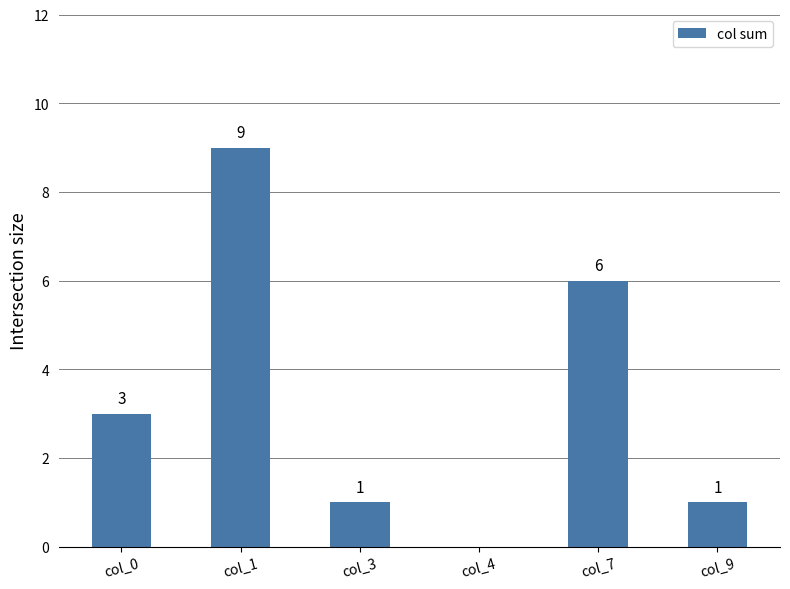

What is the approximate value at col_9?

1